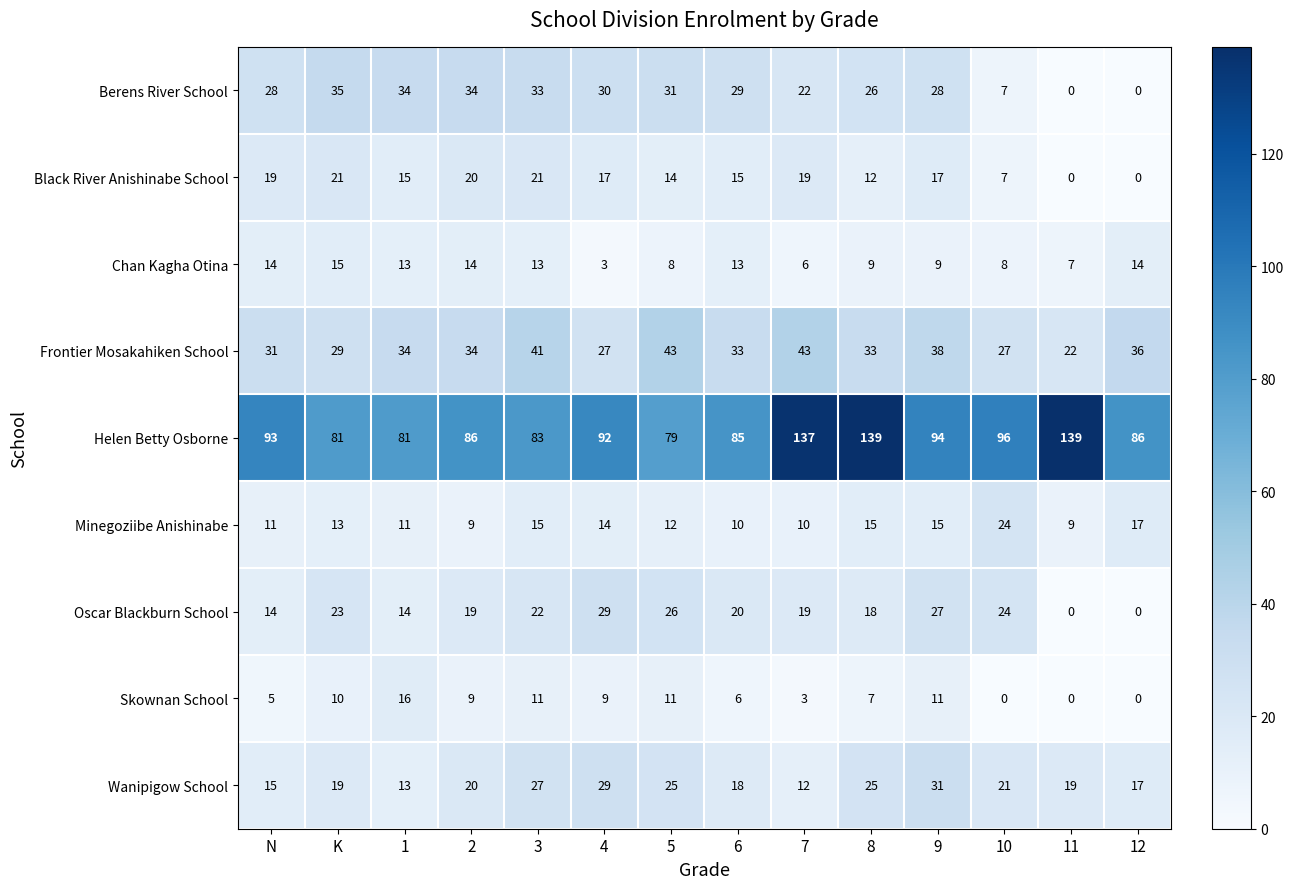

Which series changed the most between 2 and 10?

Berens River School